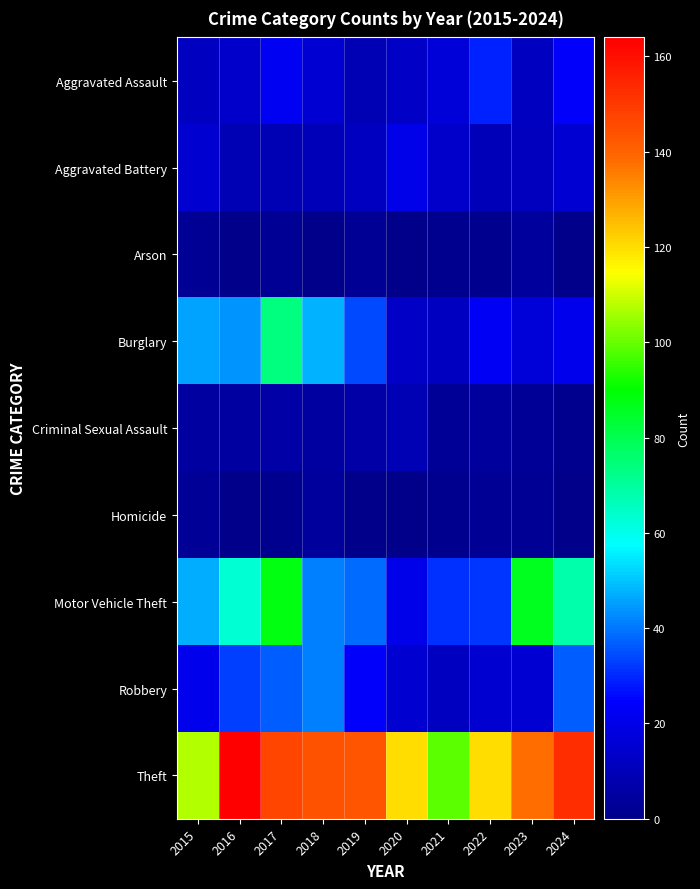

At which category does the chart reach its minimum across all series?

2016